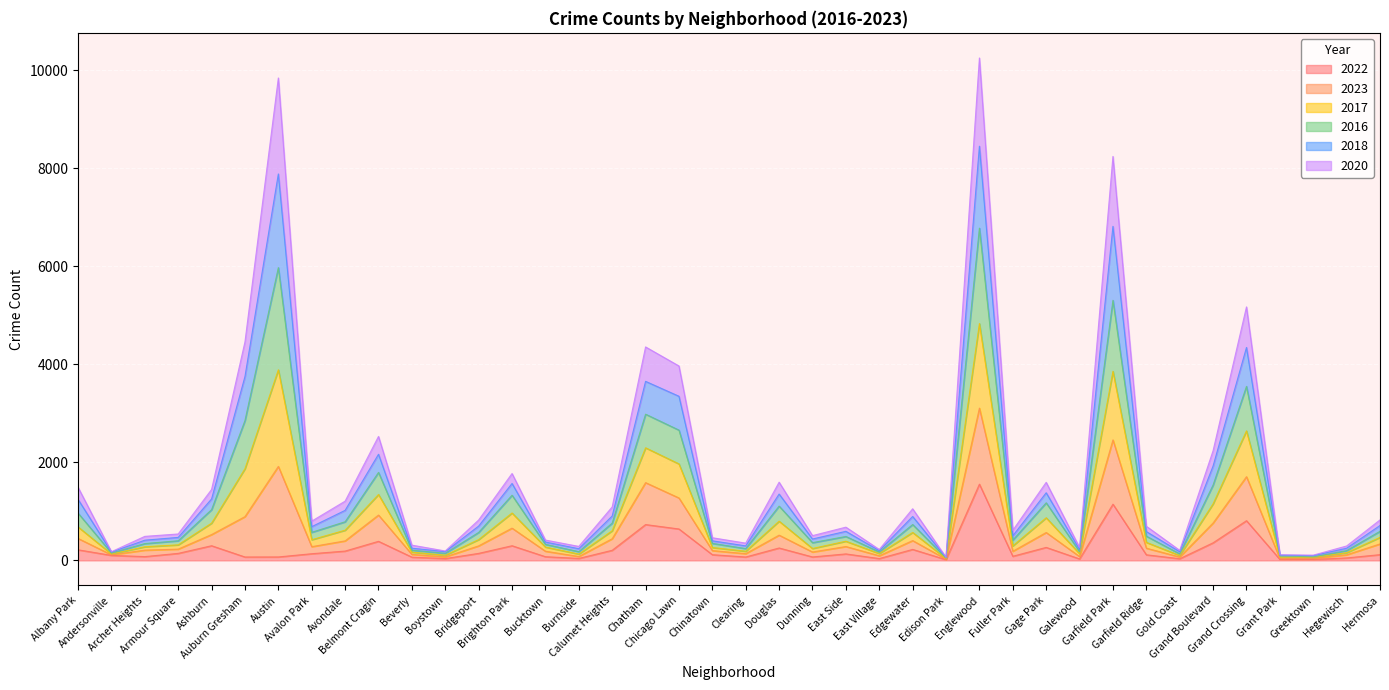

What are all the series names shown in the legend?

2022, 2023, 2017, 2016, 2018, 2020